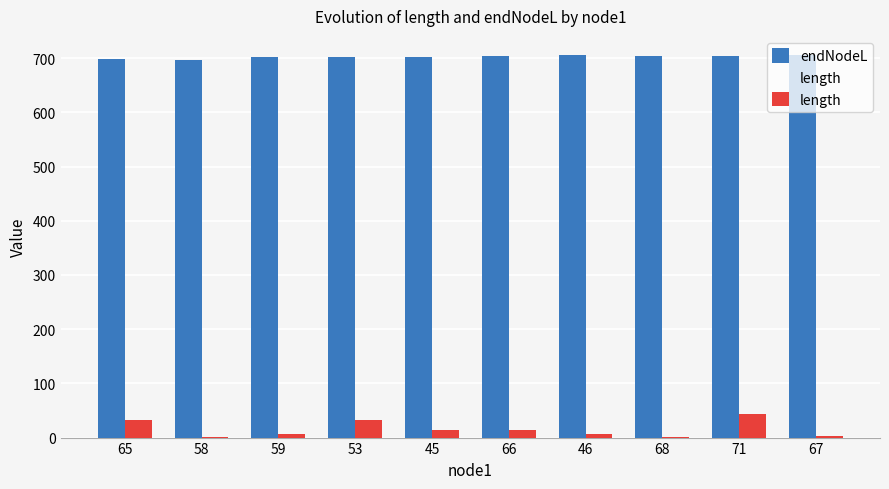

What is the label of the 10th bar from the right?

65